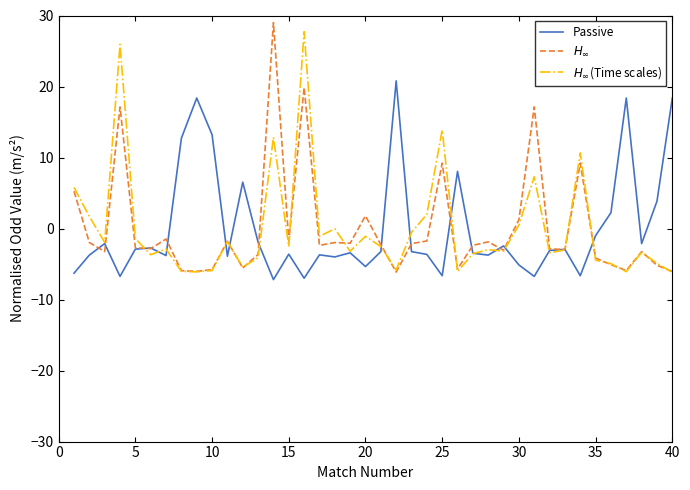

What is the greatest value displayed?

29.0